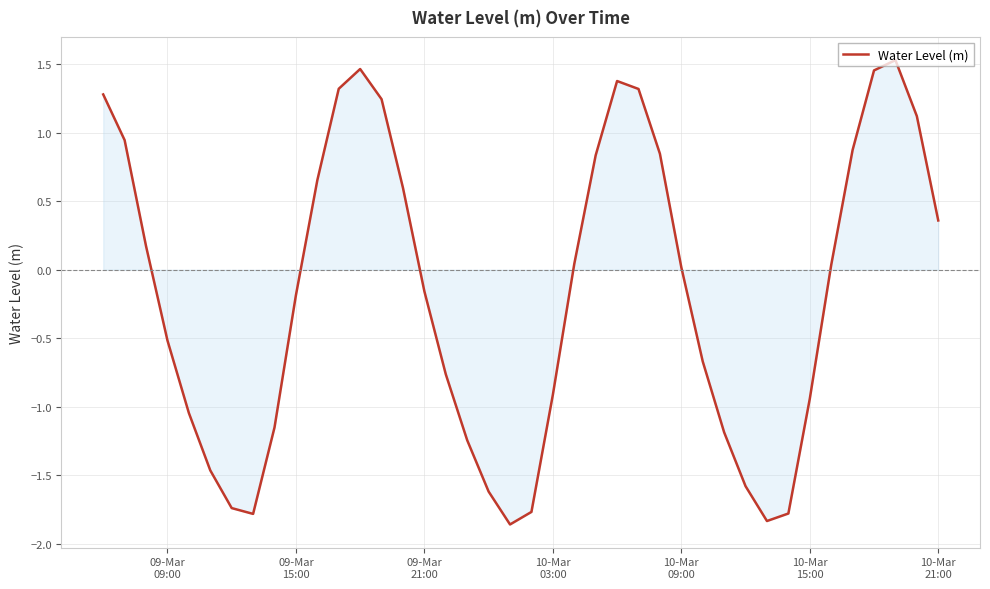

What is the difference between the maximum and minimum values?

3.4